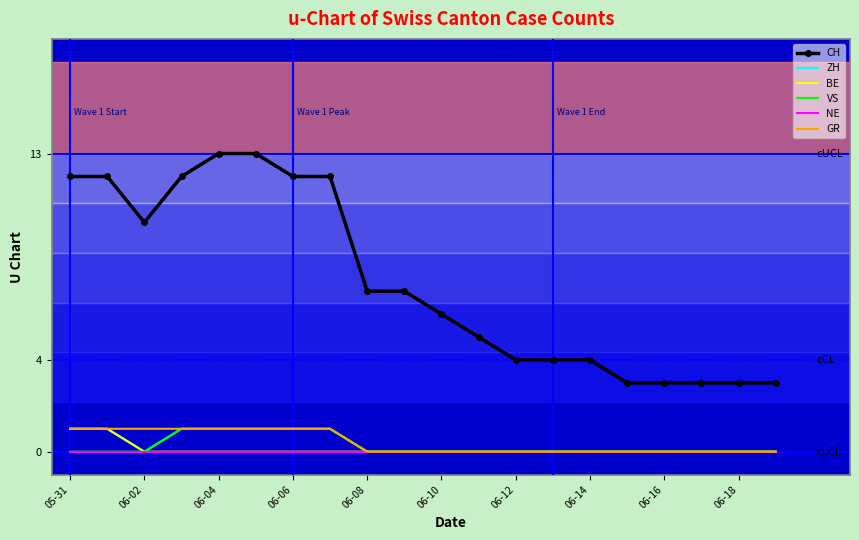

True or false: BE and CH intersect in this chart.

False